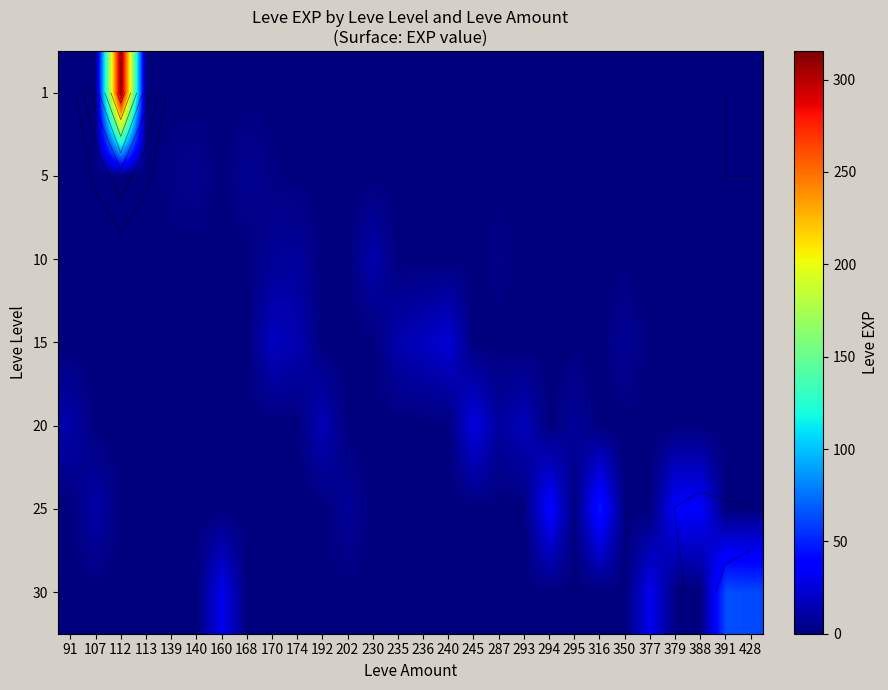

What is the difference between the maximum and minimum values in the 1 series?

315.5